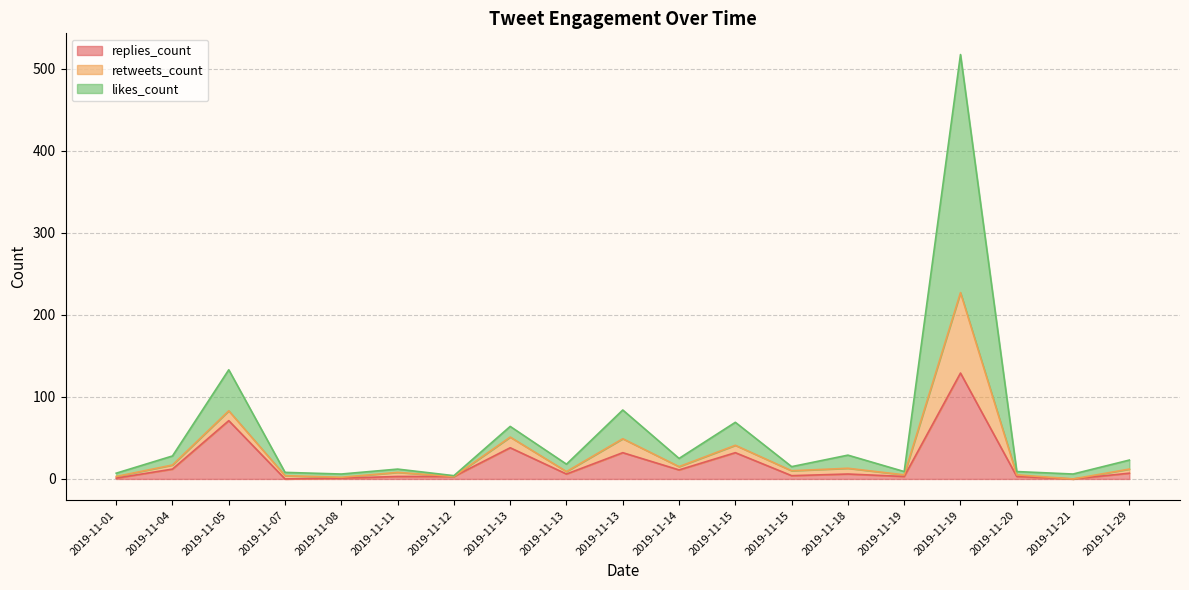

What is the spread (max minus min) of values at 2019-11-19?

6